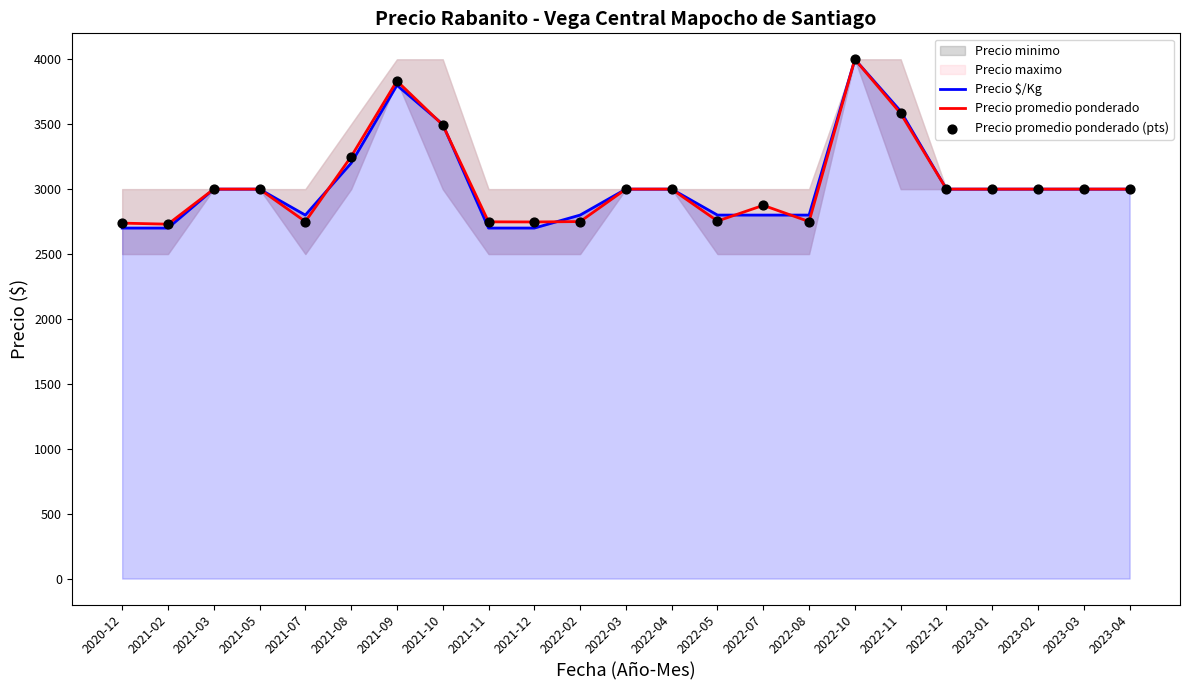

What is the total value across all series at 2023-03?

9000